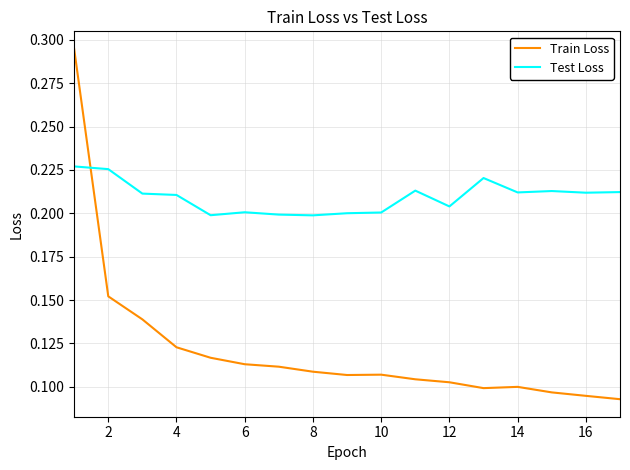

Which series ends up on top after the final intersection of Test Loss and Train Loss?

Test Loss